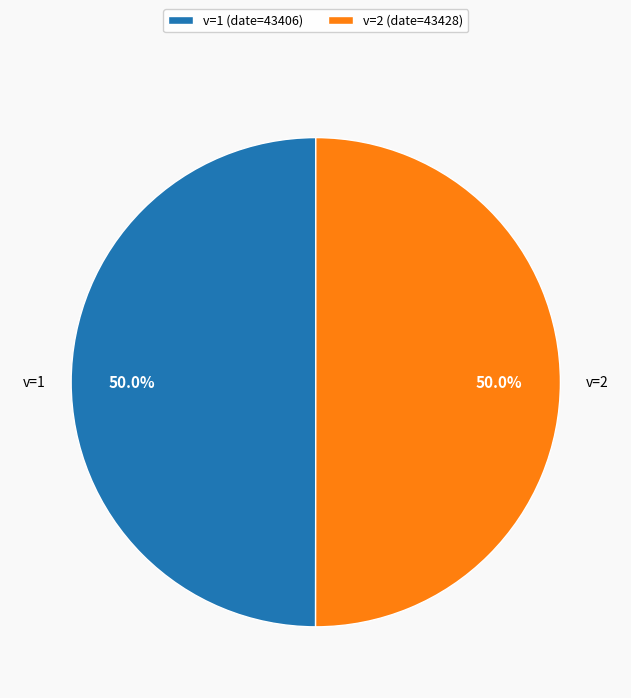

How much of the chart is everything except v=2 (date=43428)?

50.0%